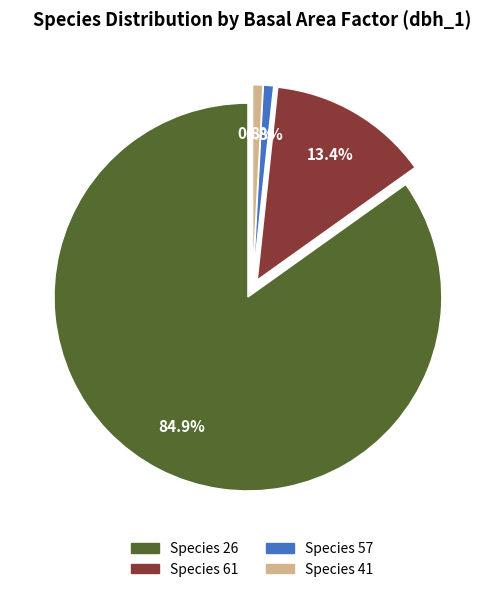

How many segments does this pie chart have?

4